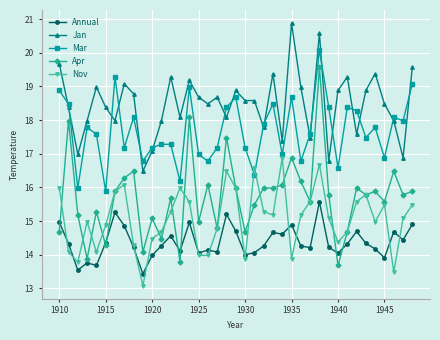

What is the value of the Annual point at the 1st from the left?

15.0